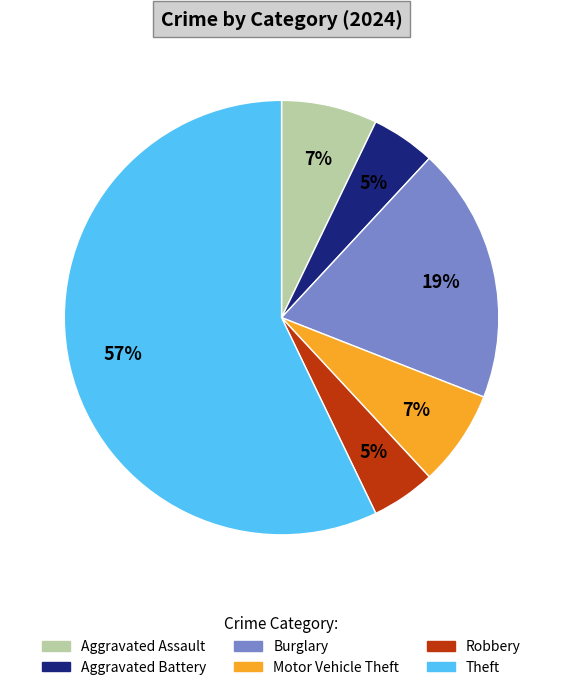

Between Aggravated Battery and Aggravated Assault, which is larger?

Aggravated Assault